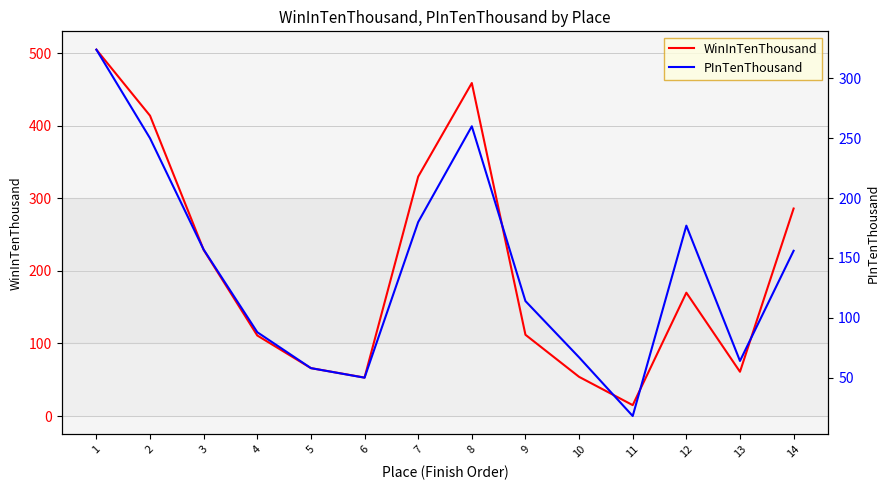

What is the spread (max minus min) of values at 12?

7